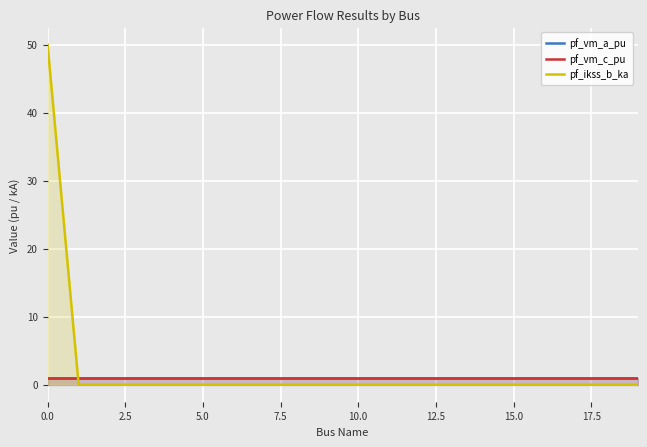

What is the sum of the pf_vm_a_pu values at 19 and 5.0?

1.9